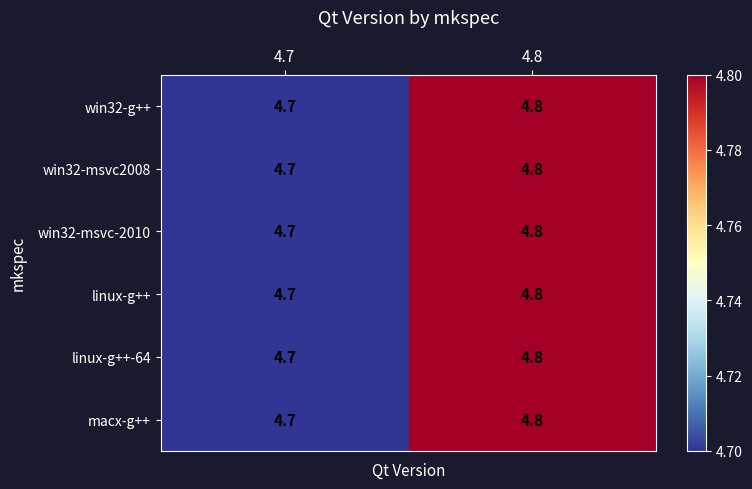

The value of win32-msvc-2010 at 4.8 is 8.1. True or false?

False